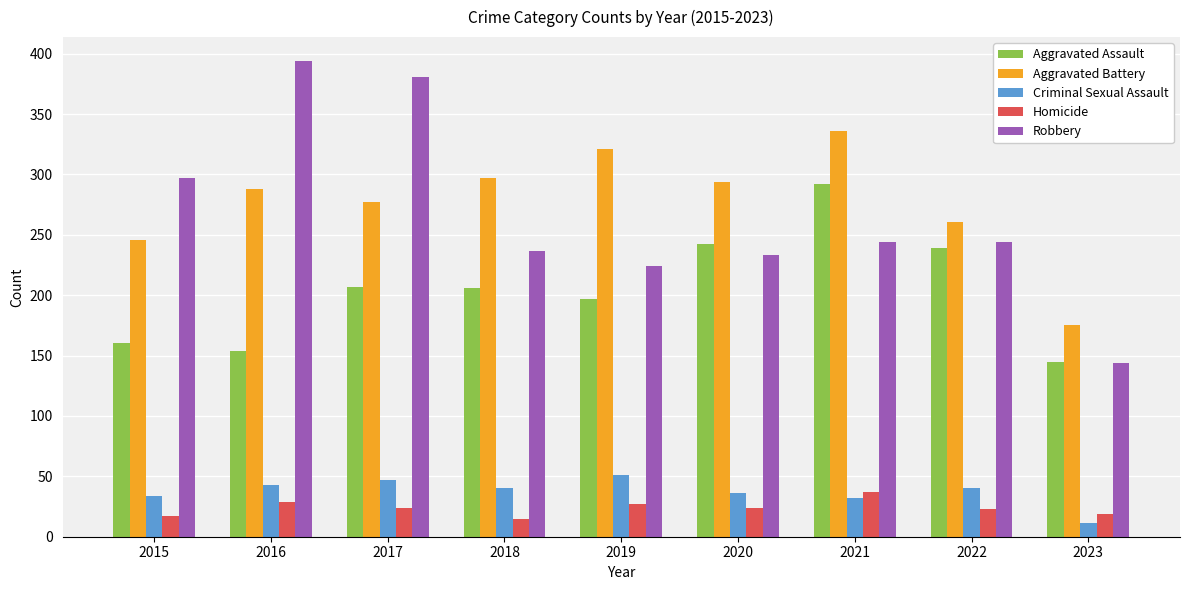

At how many categories does at least one series exceed 172?

9